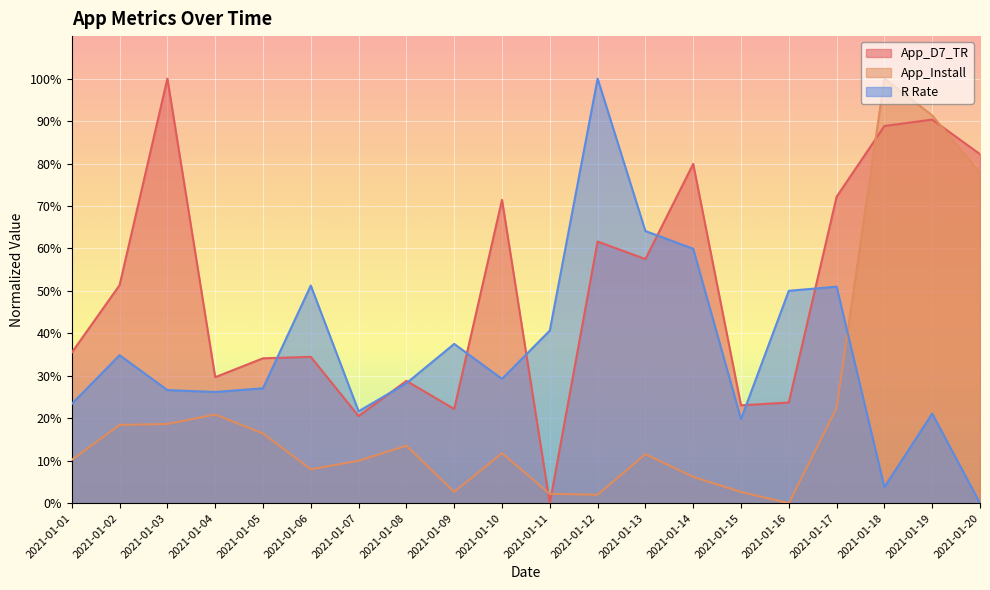

How many interior local peaks does the App_D7_TR series have?

7